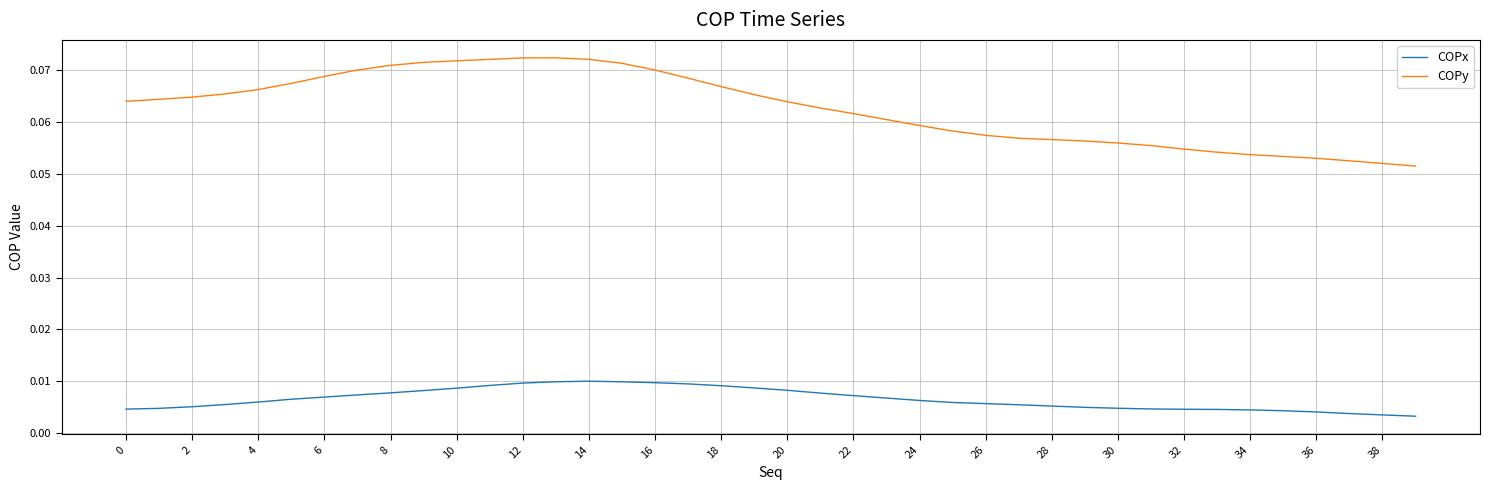

True or false: COPx and COPy cross at least once.

False